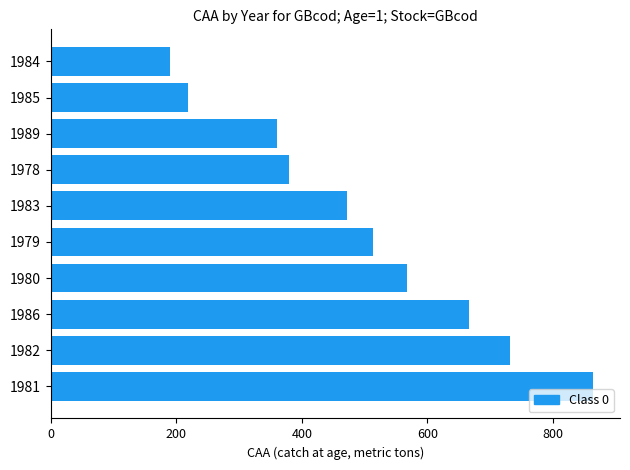

Where is the data nearest to the value 526?

1979